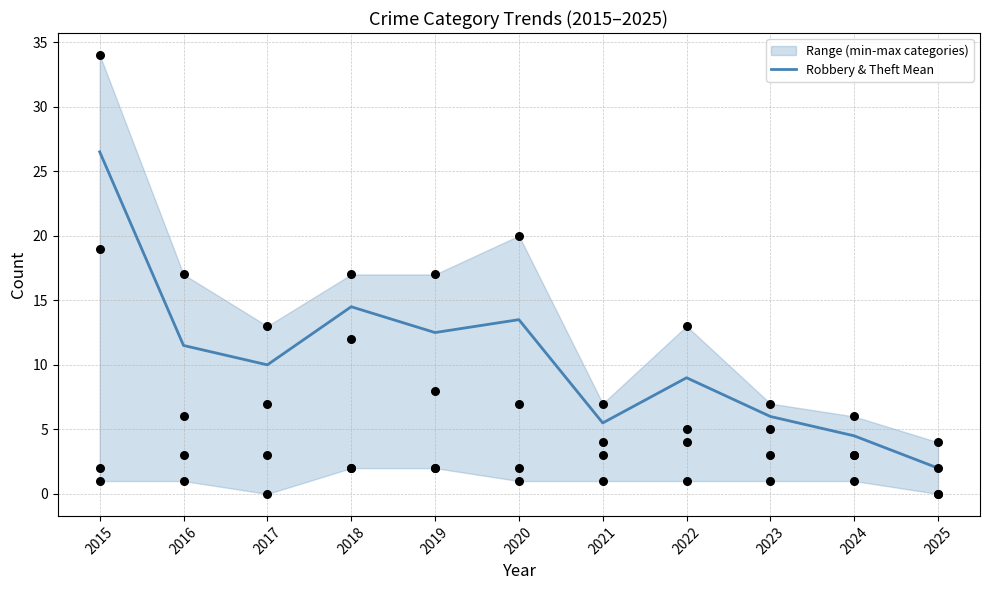

What is the change in value from 2019 to 2024?

-8.0